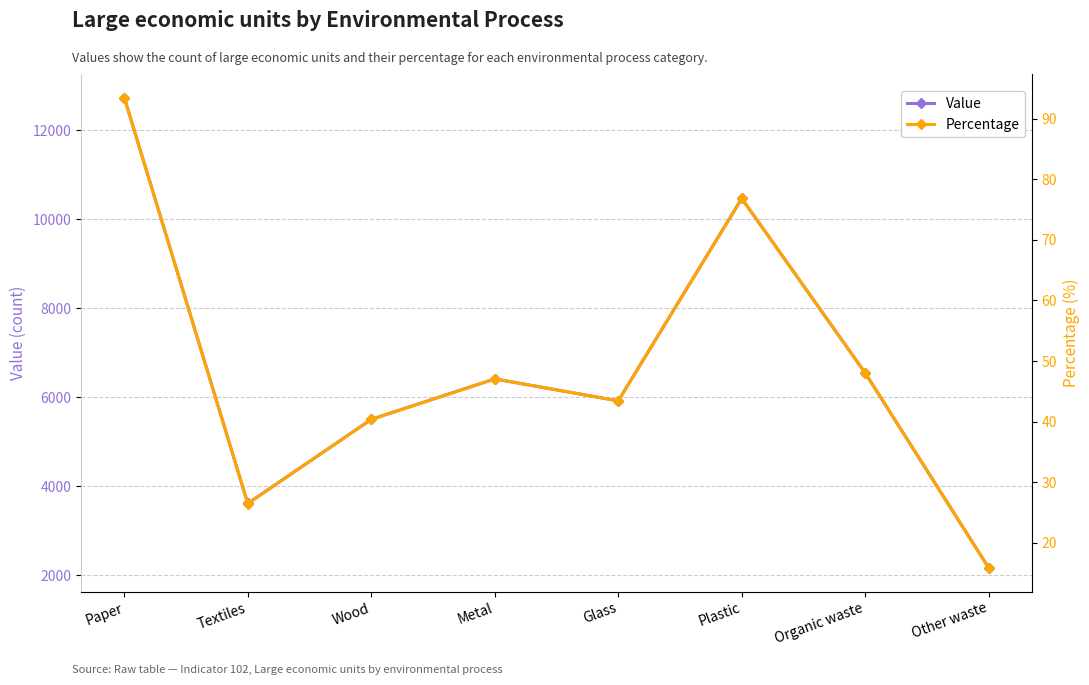

Is it true that Value equals 6539.0 at Organic waste?

True